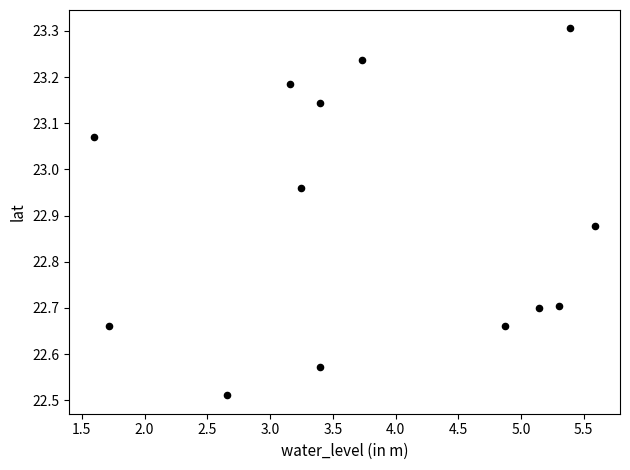

What is the range of X values (max minus min)?

4.0